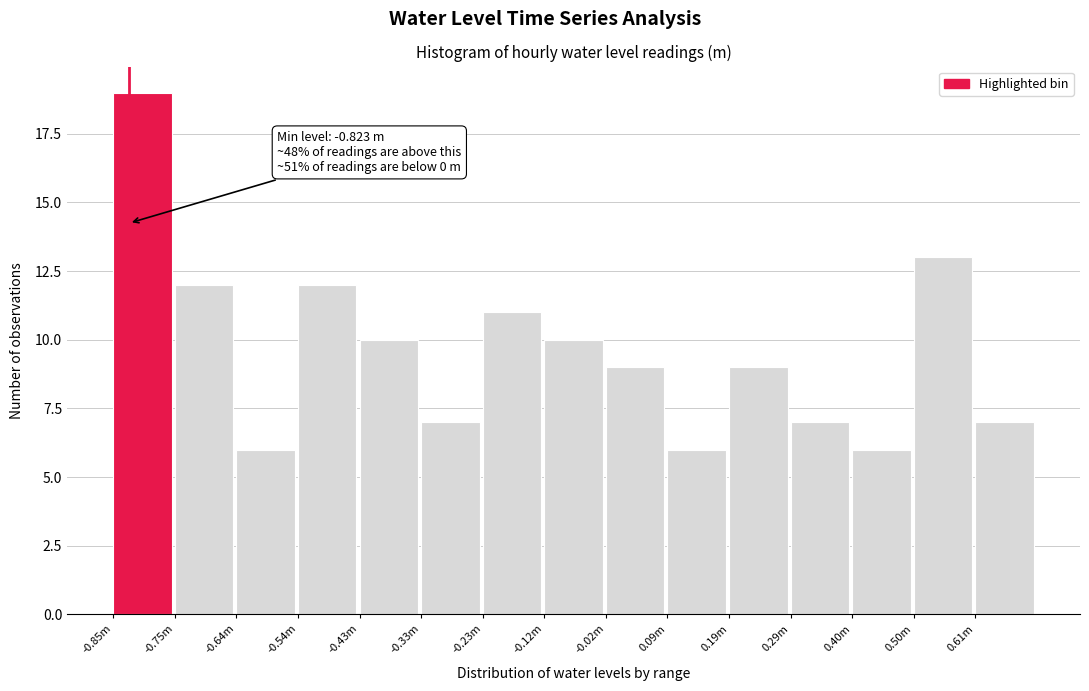

Reading left to right, extract all data points from this chart.

-0.85m=19	-0.75m=12	-0.64m=6	-0.54m=12	-0.43m=10	-0.33m=7	-0.23m=11	-0.12m=10	-0.02m=9	0.09m=6	0.19m=9	0.29m=7	0.40m=6	0.50m=13	0.61m=7